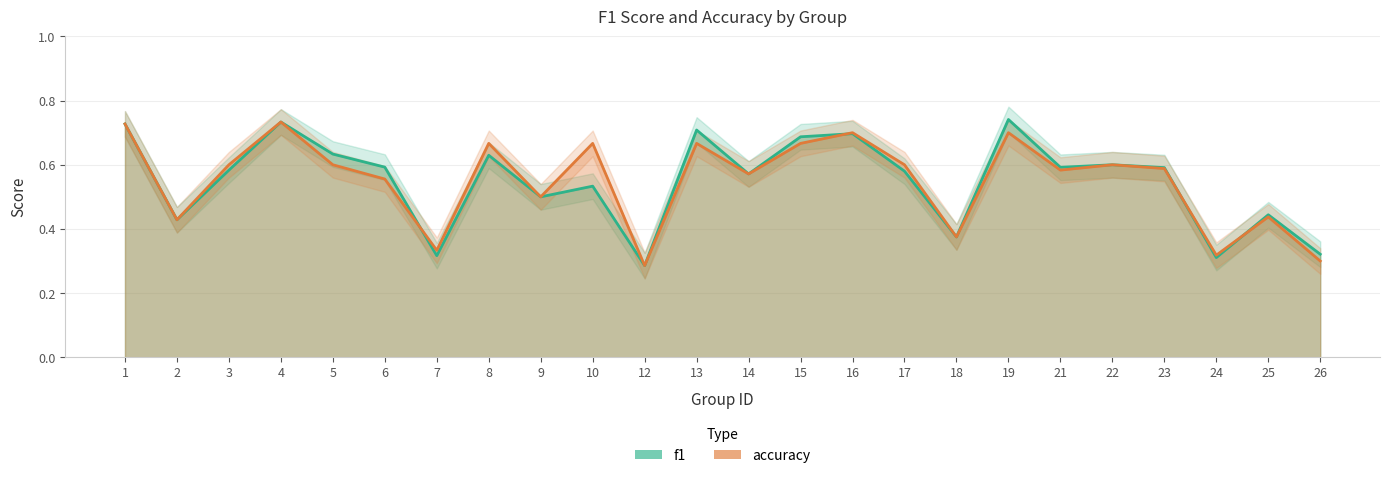

Between which two adjacent categories do f1 and accuracy first intersect?

6 and 7